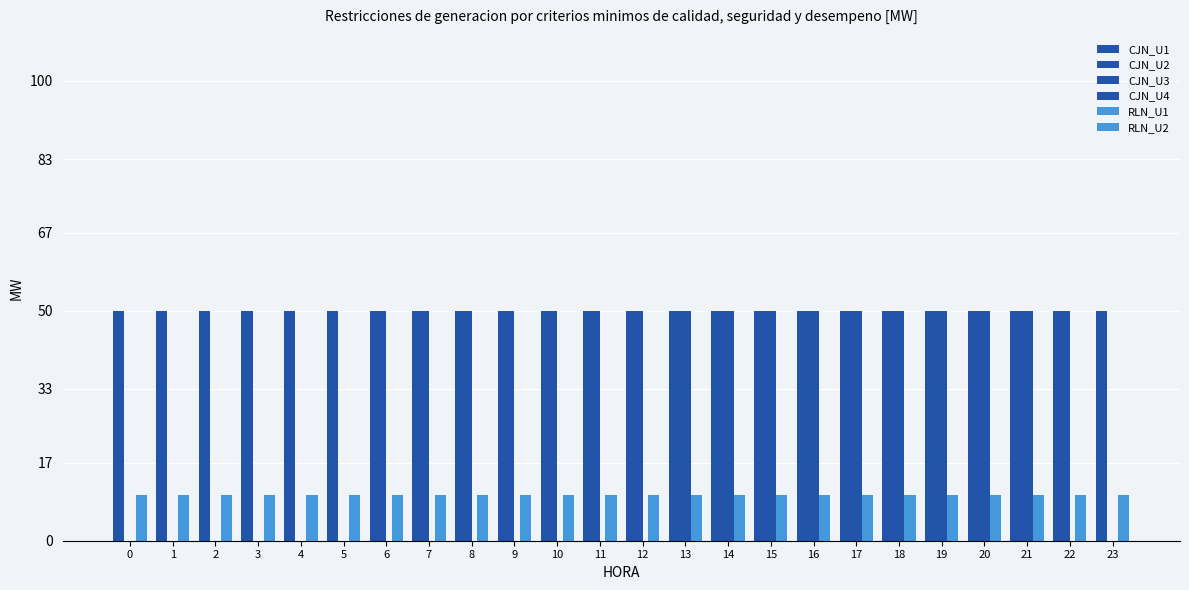

Count the number of data series in this chart.

6